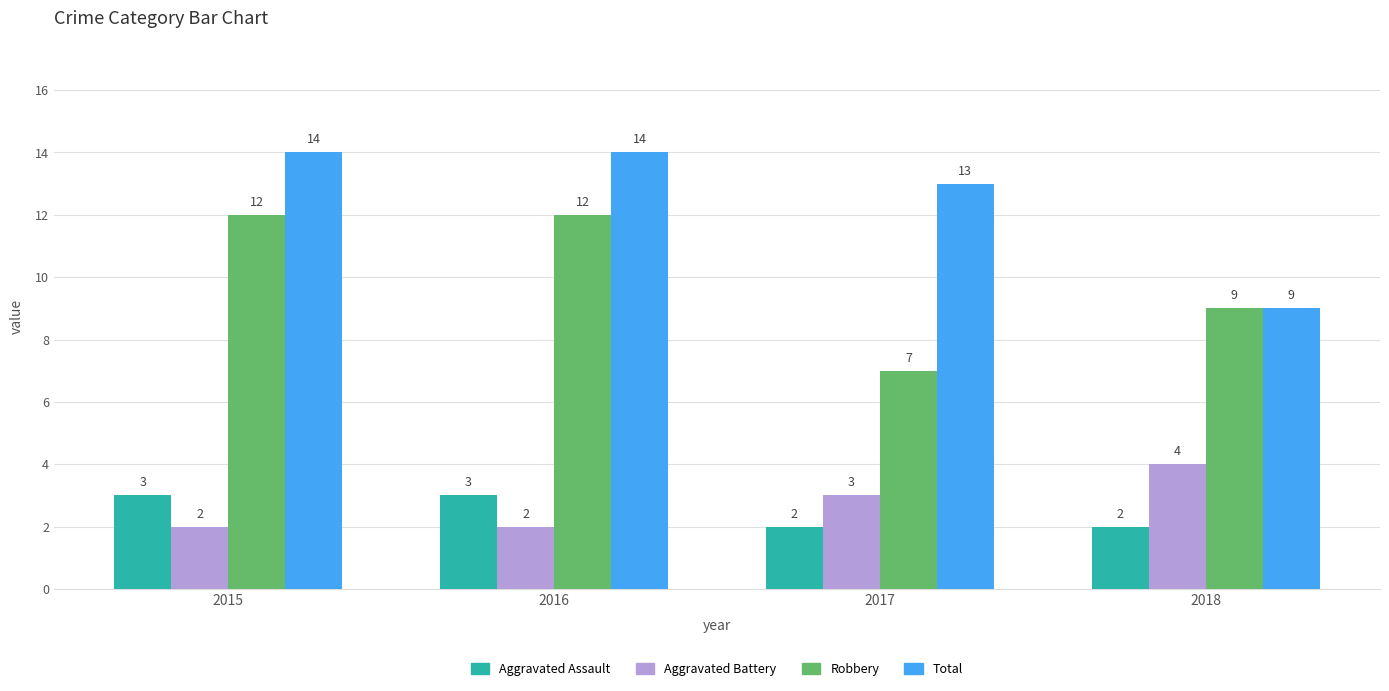

True or false: Robbery has a value of 12 at 2016.

True